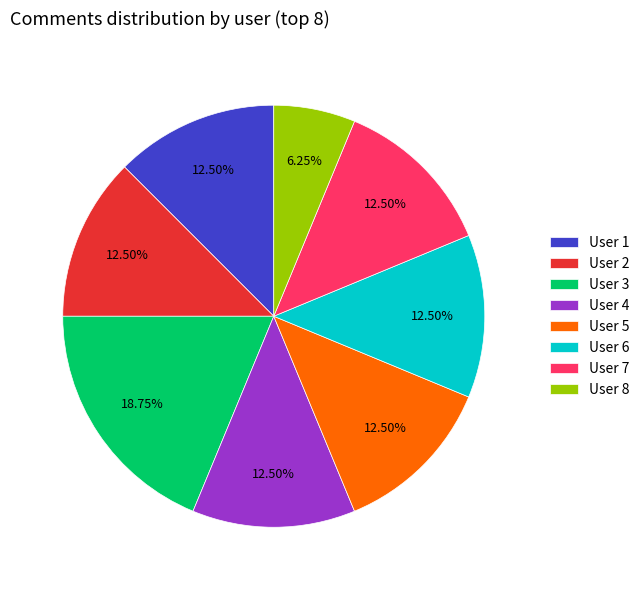

What is the ratio of the value at User 4 to the value at User 5?

1.0